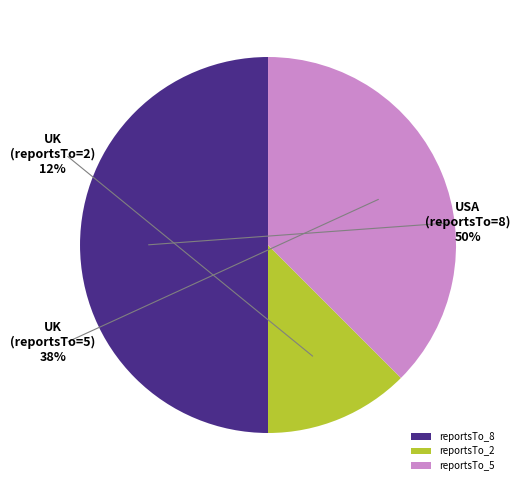

Between UK (reportsTo 2) and UK (reportsTo 5), which is larger?

UK (reportsTo 5)